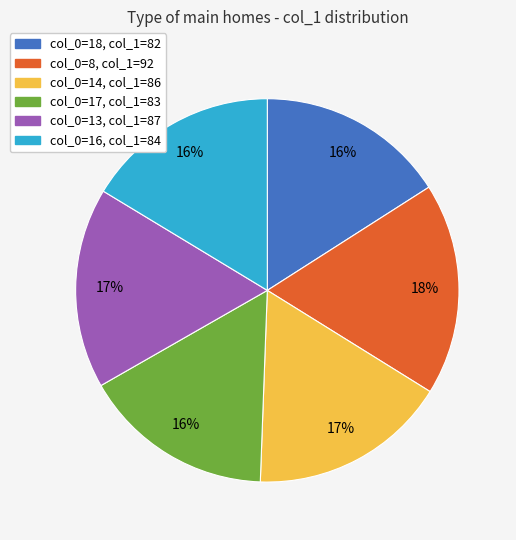

To the nearest percent, what is the average slice percentage?

17%